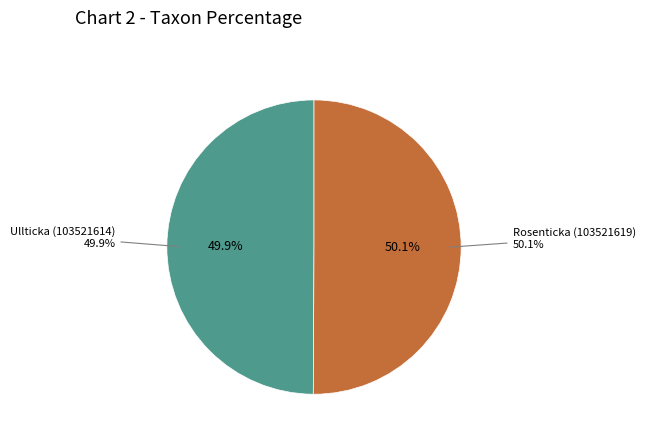

To the nearest percent, what percentage of the pie is Rosenticka (103521619)?

50%